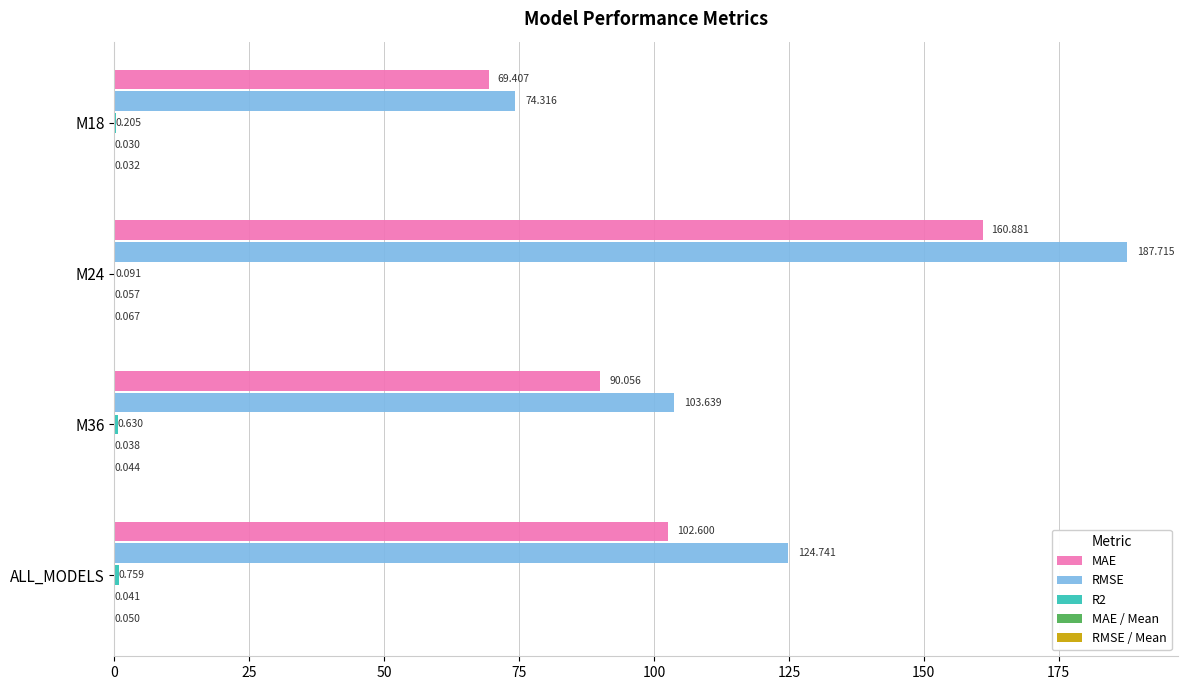

Where is RMSE nearest to the value 131?

ALL_MODELS